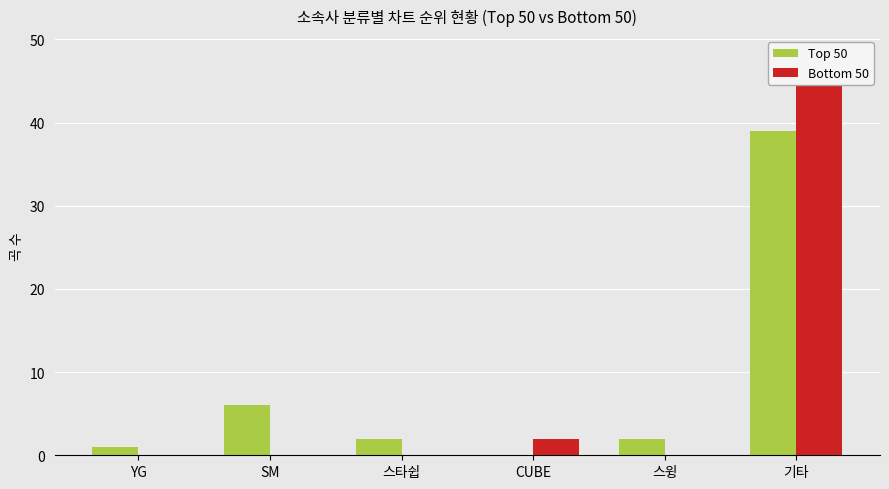

How many groups of bars are there?

6